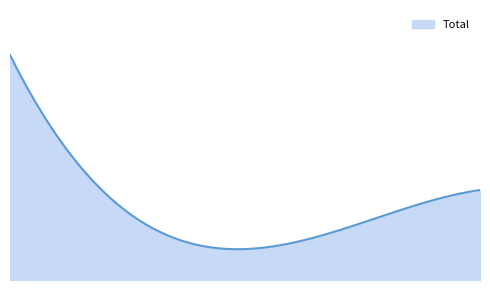

Is this an area chart (filled region under the line)?

Yes